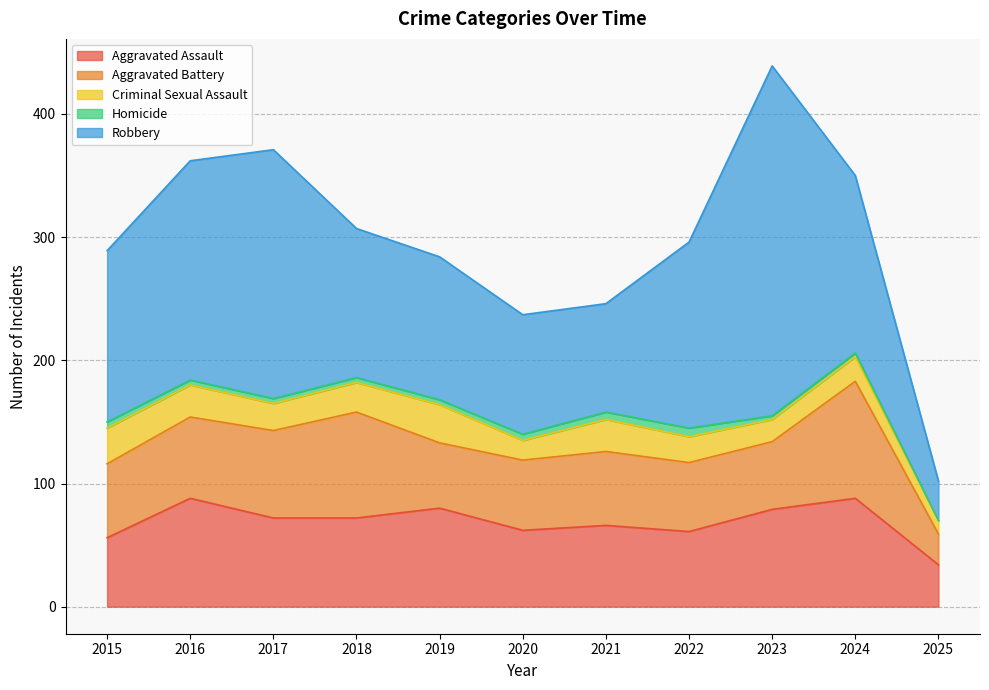

At how many categories does at least one series exceed 251?

1